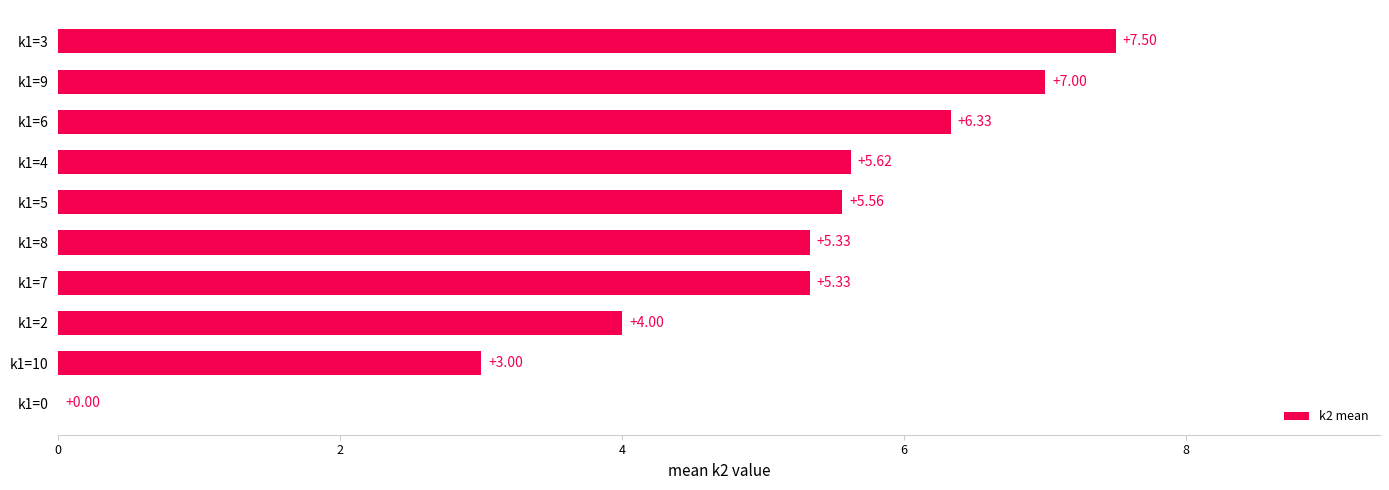

At which label is the value closest to 3?

k1=10